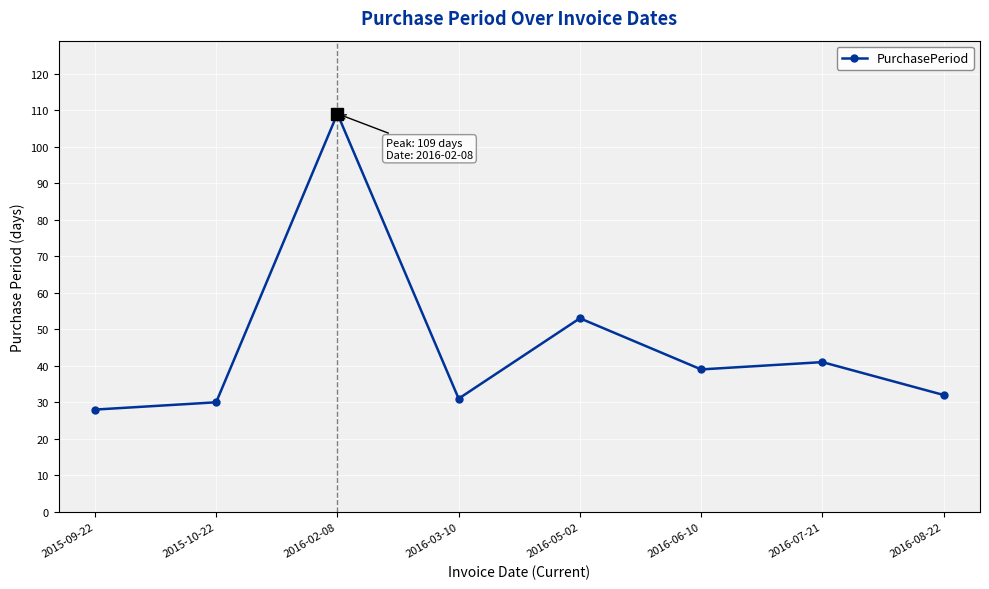

Reading left to right, transcribe all the data shown in this chart.

2015-09-22=28	2015-10-22=30	2016-02-08=109	2016-03-10=31	2016-05-02=53	2016-06-10=39	2016-07-21=41	2016-08-22=32